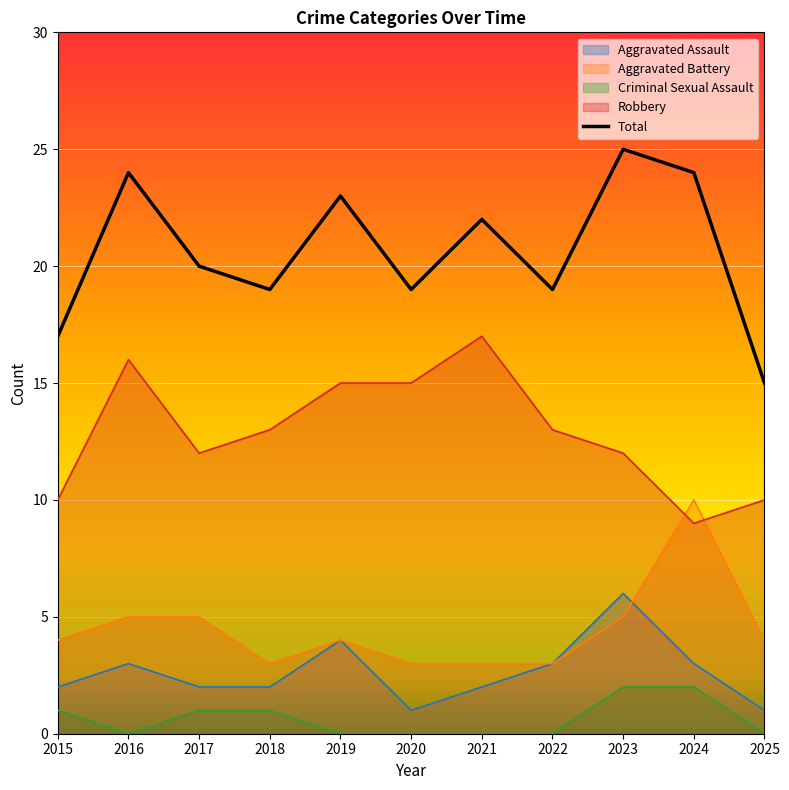

List the labels in order of Total value, largest first.

2023, 2016, 2024, 2019, 2021, 2017, 2018, 2020, 2022, 2015, 2025